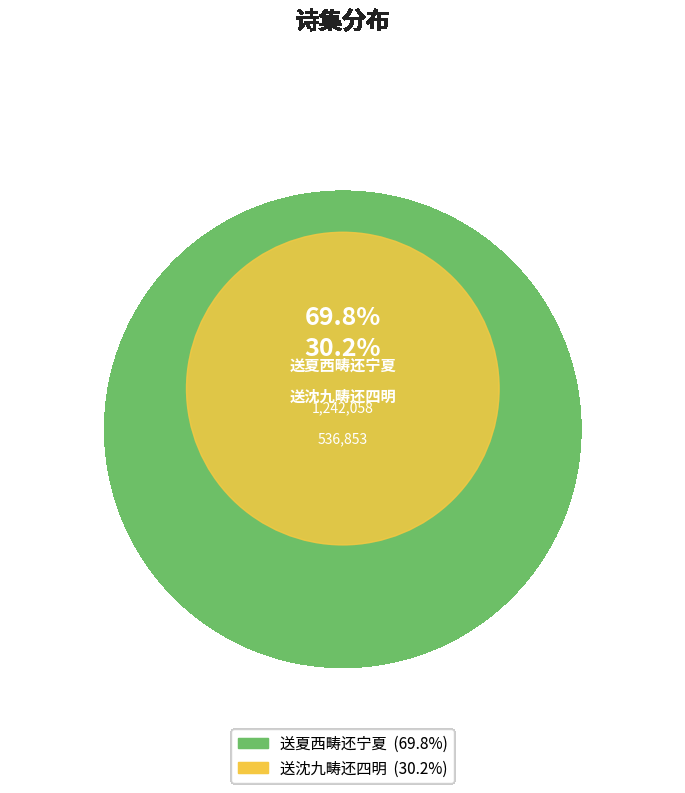

What is the smallest slice in the pie chart?

送沈九畴还四明